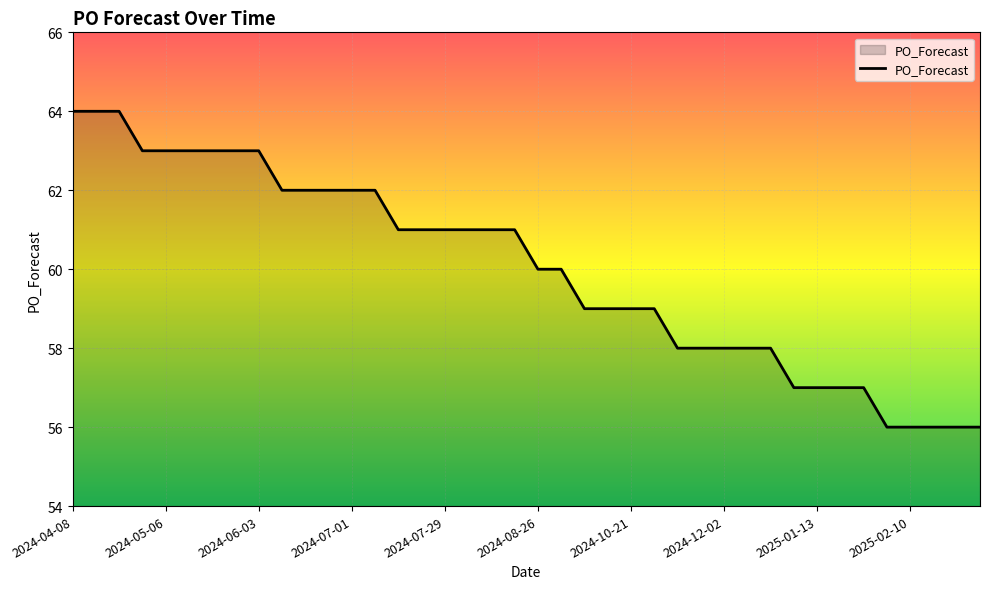

What is the minimum value shown in the chart?

56